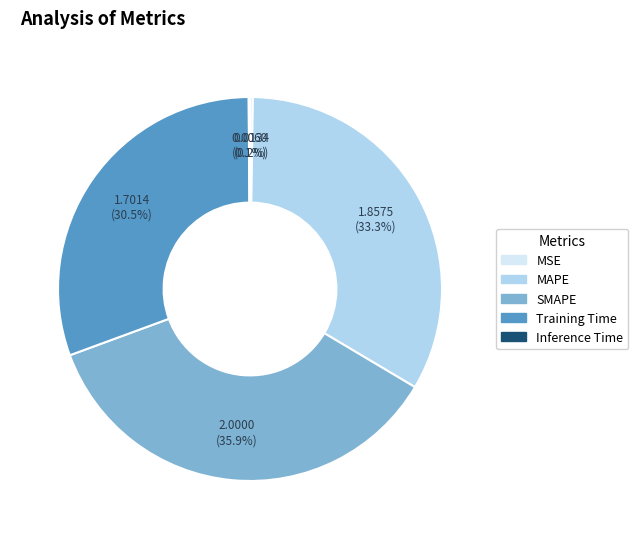

What is the largest slice in the pie chart?

SMAPE